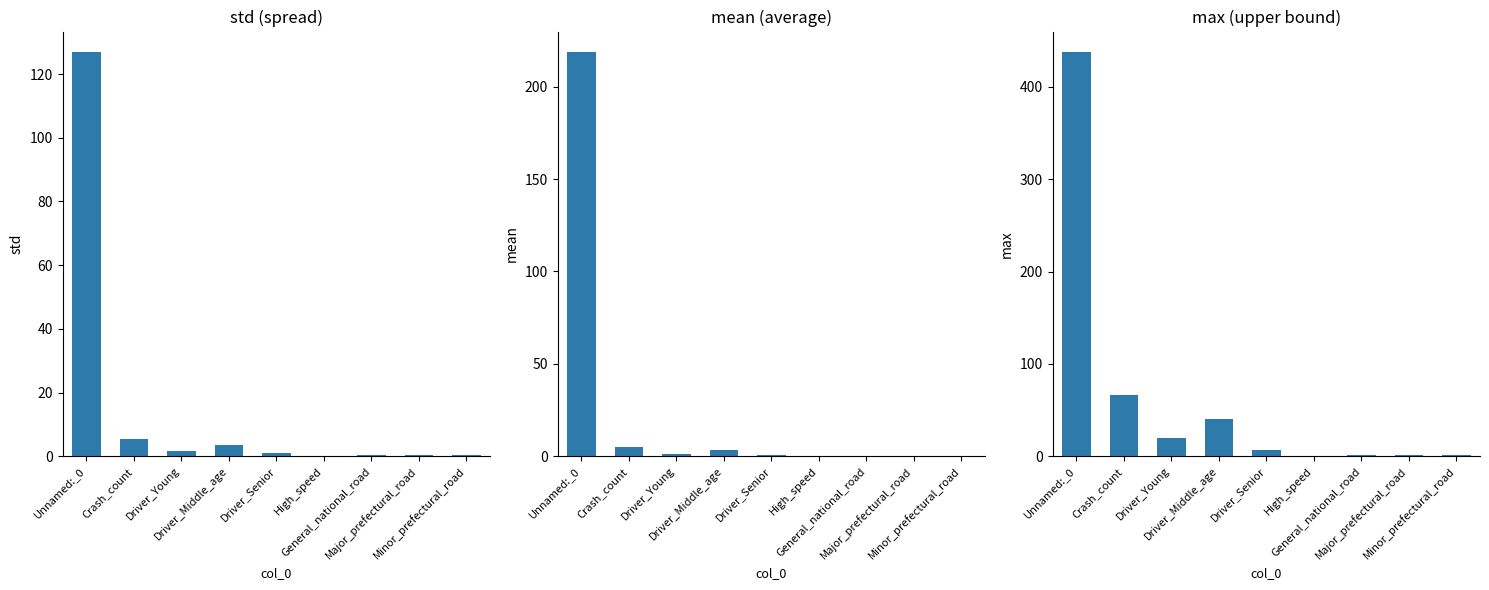

What are all the series names shown in the legend?

std, mean, max